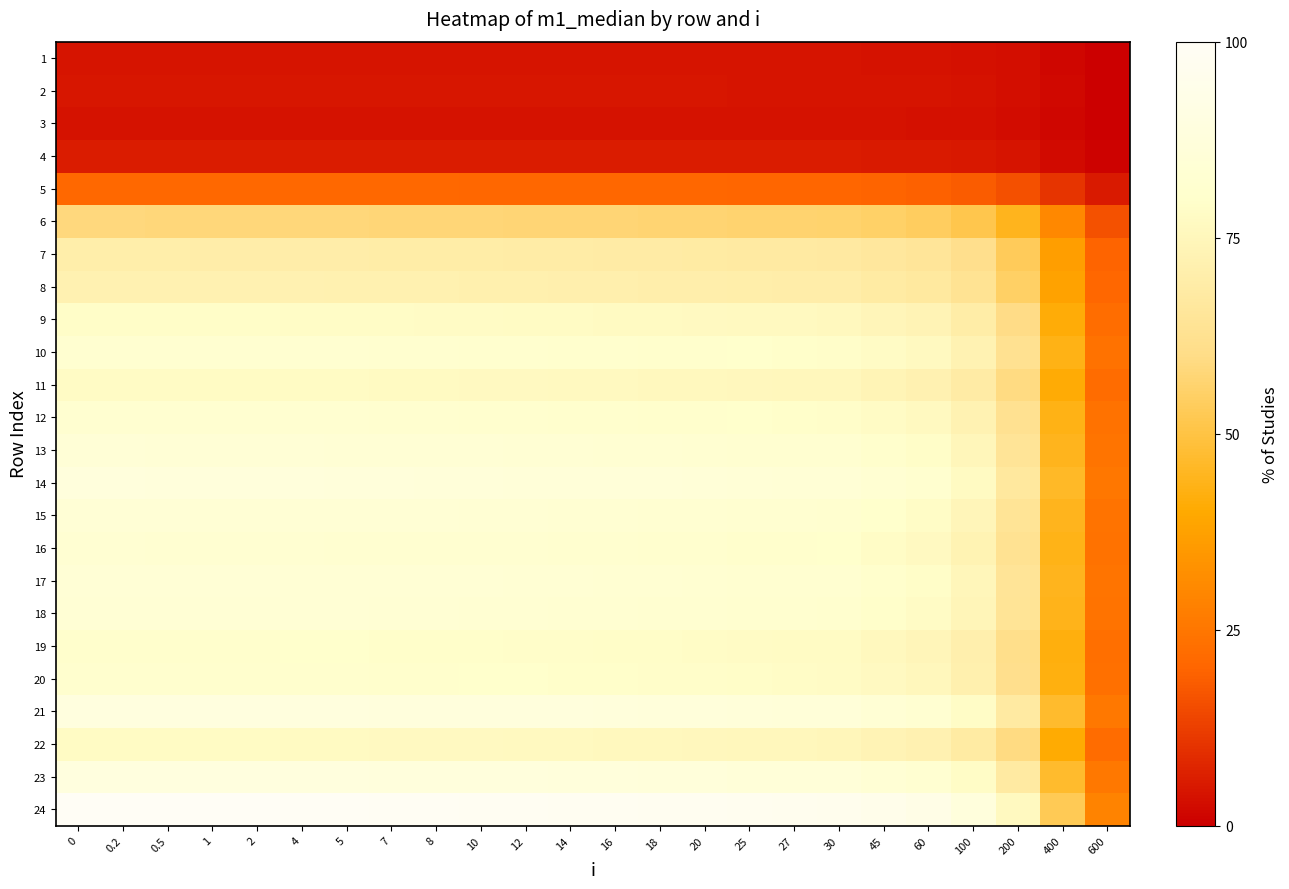

Reading left to right, extract all data points from this chart.

1: 0=4.1	0.2=4.1	0.5=4.1	1=4.1	2=4.1	4=4.1	5=4.1	7=4.1	8=4.1	10=4.1	12=4.1	14=4.0	16=4.0	18=4.0	20=4.0	25=4.0	27=4.0	30=3.9	45=3.8	60=3.7	100=3.5	200=2.8	400=1.4	600=0.1
2: 0=4.5	0.2=4.5	0.5=4.5	1=4.5	2=4.5	4=4.4	5=4.4	7=4.4	8=4.4	10=4.4	12=4.4	14=4.4	16=4.4	18=4.3	20=4.3	25=4.3	27=4.3	30=4.3	45=4.2	60=4.0	100=3.8	200=3.0	400=1.6	600=0.2
3: 0=3.8	0.2=3.8	0.5=3.8	1=3.8	2=3.8	4=3.8	5=3.8	7=3.8	8=3.8	10=3.8	12=3.8	14=3.7	16=3.7	18=3.7	20=3.7	25=3.7	27=3.7	30=3.6	45=3.6	60=3.5	100=3.2	200=2.6	400=1.3	600=0.0
4: 0=5.8	0.2=5.8	0.5=5.8	1=5.8	2=5.8	4=5.8	5=5.8	7=5.8	8=5.8	10=5.7	12=5.7	14=5.7	16=5.7	18=5.7	20=5.6	25=5.6	27=5.6	30=5.6	45=5.4	60=5.3	100=5.0	200=4.1	400=2.3	600=0.6
5: 0=20.9	0.2=20.9	0.5=20.9	1=20.9	2=20.9	4=20.8	5=20.8	7=20.7	8=20.7	10=20.7	12=20.6	14=20.6	16=20.5	18=20.5	20=20.4	25=20.3	27=20.2	30=20.1	45=19.7	60=19.4	100=18.3	200=15.7	400=10.4	600=5.1
6: 0=58.2	0.2=58.2	0.5=58.2	1=58.2	2=58.1	4=58.0	5=57.9	7=57.7	8=57.7	10=57.5	12=57.4	14=57.3	16=57.1	18=57.0	20=56.8	25=56.5	27=56.3	30=56.1	45=55.1	60=54.0	100=51.2	200=44.3	400=30.3	600=16.3
7: 0=70.0	0.2=70.0	0.5=70.0	1=69.9	2=69.8	4=69.7	5=69.6	7=69.4	8=69.3	10=69.2	12=69.0	14=68.8	16=68.7	18=68.5	20=68.3	25=67.9	27=67.7	30=67.5	45=66.2	60=65.0	100=61.6	200=53.3	400=36.6	600=19.8
8: 0=72.2	0.2=72.2	0.5=72.2	1=72.1	2=72.1	4=71.9	5=71.8	7=71.6	8=71.5	10=71.4	12=71.2	14=71.0	16=70.9	18=70.7	20=70.5	25=70.1	27=69.9	30=69.6	45=68.4	60=67.1	100=63.6	200=55.0	400=37.8	600=20.5
9: 0=78.8	0.2=78.8	0.5=78.8	1=78.7	2=78.6	4=78.4	5=78.3	7=78.1	8=78.1	10=77.9	12=77.7	14=77.5	16=77.3	18=77.1	20=76.9	25=76.5	27=76.3	30=76.0	45=74.6	60=73.2	100=69.4	200=60.0	400=41.3	600=22.5
10: 0=82.2	0.2=82.2	0.5=82.1	1=82.1	2=82.0	4=81.8	5=81.7	7=81.5	8=81.4	10=81.2	12=81.0	14=80.8	16=80.6	18=80.4	20=80.2	25=79.7	27=79.6	30=79.3	45=77.8	60=76.3	100=72.4	200=62.6	400=43.1	600=23.5
11: 0=77.8	0.2=77.8	0.5=77.8	1=77.7	2=77.6	4=77.4	5=77.4	7=77.2	8=77.1	10=76.9	12=76.7	14=76.5	16=76.3	18=76.1	20=76.0	25=75.5	27=75.3	30=75.0	45=73.6	60=72.3	100=68.5	200=59.3	400=40.7	600=22.2
12: 0=82.2	0.2=82.2	0.5=82.1	1=82.1	2=82.0	4=81.8	5=81.7	7=81.5	8=81.4	10=81.2	12=81.0	14=80.8	16=80.6	18=80.4	20=80.2	25=79.8	27=79.6	30=79.3	45=77.8	60=76.3	100=72.4	200=62.6	400=43.1	600=23.5
13: 0=84.8	0.2=84.8	0.5=84.7	1=84.7	2=84.6	4=84.4	5=84.3	7=84.1	8=84.0	10=83.8	12=83.6	14=83.4	16=83.2	18=83.0	20=82.8	25=82.3	27=82.1	30=81.8	45=80.3	60=78.7	100=74.7	200=64.6	400=44.5	600=24.3
14: 0=87.5	0.2=87.5	0.5=87.5	1=87.4	2=87.3	4=87.1	5=87.0	7=86.8	8=86.7	10=86.5	12=86.3	14=86.1	16=85.9	18=85.7	20=85.5	25=84.9	27=84.7	30=84.4	45=82.8	60=81.3	100=77.1	200=66.7	400=45.9	600=25.1
15: 0=84.5	0.2=84.4	0.5=84.4	1=84.4	2=84.3	4=84.1	5=84.0	7=83.8	8=83.7	10=83.5	12=83.3	14=83.1	16=82.9	18=82.7	20=82.5	25=82.0	27=81.8	30=81.4	45=79.9	60=78.4	100=74.4	200=64.4	400=44.3	600=24.2
16: 0=82.8	0.2=82.8	0.5=82.8	1=82.7	2=82.6	4=82.5	5=82.4	7=82.2	8=82.1	10=81.9	12=81.7	14=81.5	16=81.3	18=81.1	20=80.9	25=80.4	27=80.2	30=79.9	45=78.4	60=76.9	100=73.0	200=63.1	400=43.4	600=23.7
17: 0=84.7	0.2=84.7	0.5=84.7	1=84.6	2=84.5	4=84.3	5=84.2	7=84.0	8=83.9	10=83.7	12=83.5	14=83.3	16=83.1	18=82.9	20=82.7	25=82.2	27=82.0	30=81.7	45=80.2	60=78.7	100=74.6	200=64.6	400=44.4	600=24.3
18: 0=84.1	0.2=84.1	0.5=84.0	1=84.0	2=83.9	4=83.7	5=83.6	7=83.4	8=83.3	10=83.1	12=82.9	14=82.7	16=82.5	18=82.3	20=82.1	25=81.6	27=81.4	30=81.1	45=79.6	60=78.1	100=74.1	200=64.1	400=44.1	600=24.1
19: 0=80.3	0.2=80.3	0.5=80.2	1=80.2	2=80.1	4=79.9	5=79.8	7=79.6	8=79.5	10=79.3	12=79.1	14=79.0	16=78.8	18=78.6	20=78.4	25=77.9	27=77.7	30=77.4	45=76.0	60=74.6	100=70.7	200=61.2	400=42.1	600=22.9
20: 0=81.0	0.2=80.9	0.5=80.9	1=80.9	2=80.8	4=80.6	5=80.5	7=80.3	8=80.2	10=80.0	12=79.8	14=79.6	16=79.4	18=79.2	20=79.0	25=78.5	27=78.4	30=78.1	45=76.6	60=75.2	100=71.3	200=61.7	400=42.4	600=23.1
21: 0=89.0	0.2=89.0	0.5=88.9	1=88.9	2=88.8	4=88.6	5=88.5	7=88.2	8=88.1	10=87.9	12=87.7	14=87.5	16=87.3	18=87.1	20=86.9	25=86.3	27=86.1	30=85.8	45=84.2	60=82.6	100=78.4	200=67.8	400=46.7	600=25.5
22: 0=77.6	0.2=77.5	0.5=77.5	1=77.5	2=77.4	4=77.2	5=77.1	7=76.9	8=76.8	10=76.6	12=76.5	14=76.3	16=76.1	18=75.9	20=75.7	25=75.3	27=75.1	30=74.8	45=73.4	60=72.0	100=68.3	200=59.1	400=40.6	600=22.1
23: 0=88.9	0.2=88.9	0.5=88.9	1=88.8	2=88.7	4=88.5	5=88.4	7=88.2	8=88.1	10=87.9	12=87.7	14=87.4	16=87.2	18=87.0	20=86.8	25=86.3	27=86.1	30=85.8	45=84.2	60=82.6	100=78.4	200=67.8	400=46.7	600=25.5
24: 0=100.0	0.2=100.0	0.5=99.9	1=99.9	2=99.8	4=99.5	5=99.4	7=99.2	8=99.1	10=98.8	12=98.6	14=98.3	16=98.1	18=97.9	20=97.6	25=97.0	27=96.8	30=96.4	45=94.7	60=92.9	100=88.1	200=76.3	400=52.6	600=28.8